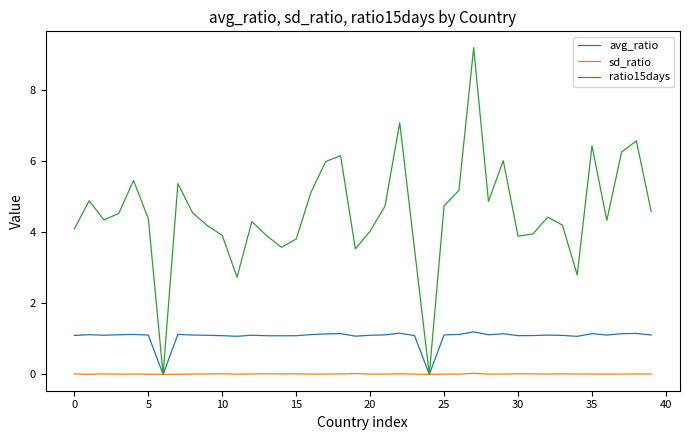

Which series has the largest total across all categories?

ratio15days